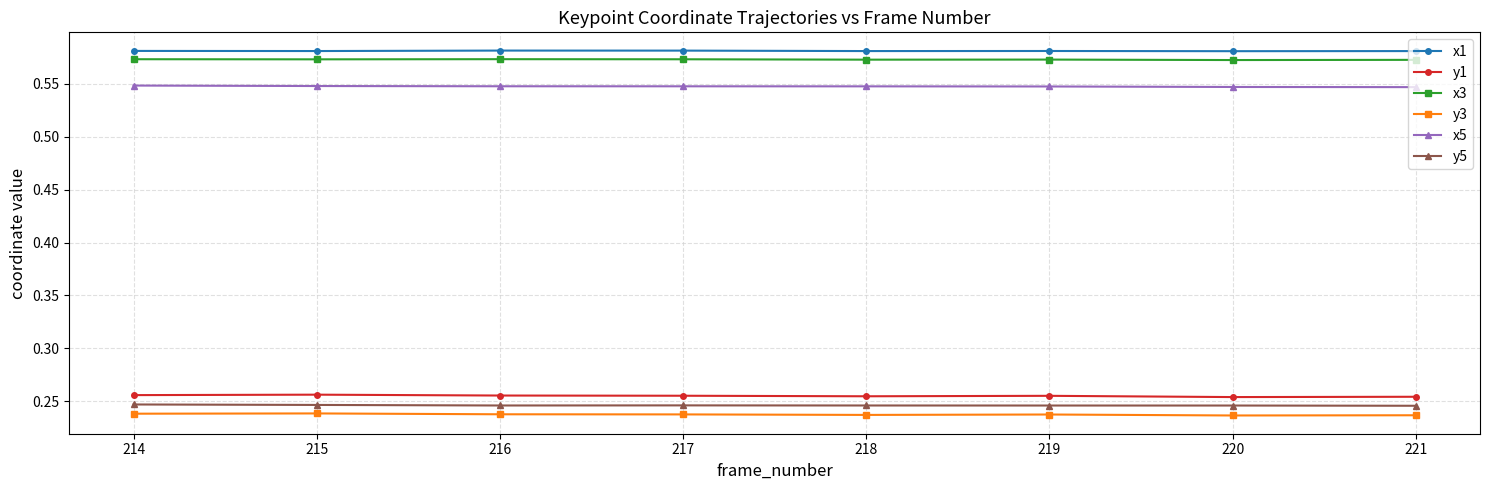

What is the total value across all series at 215?

2.4